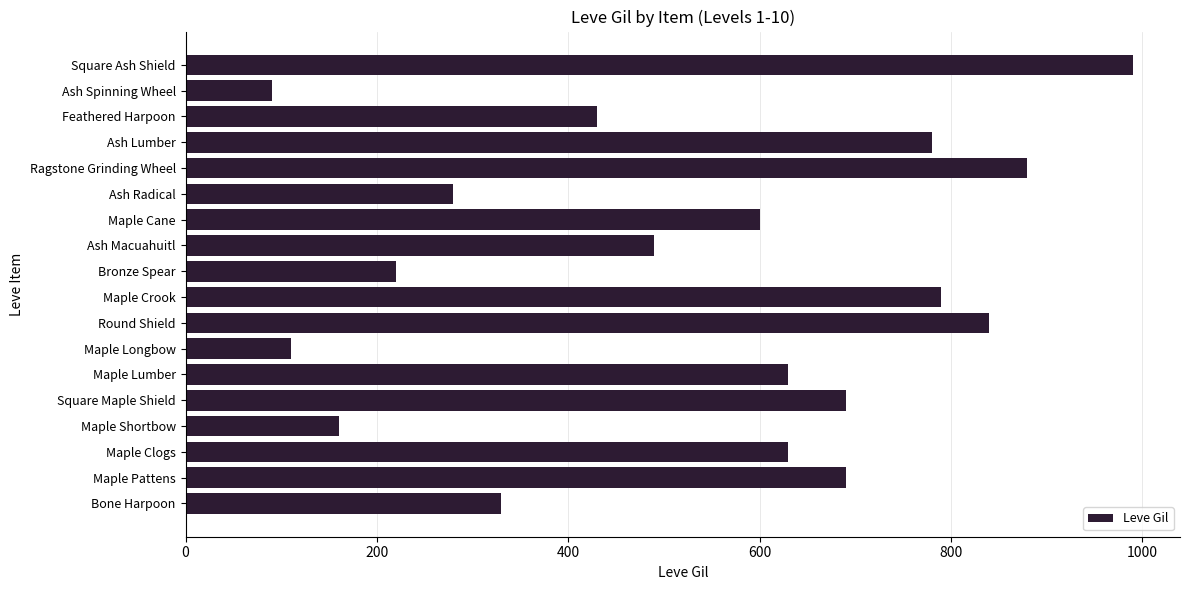

What is the difference between the values at Bronze Spear and Ash Radical?

60